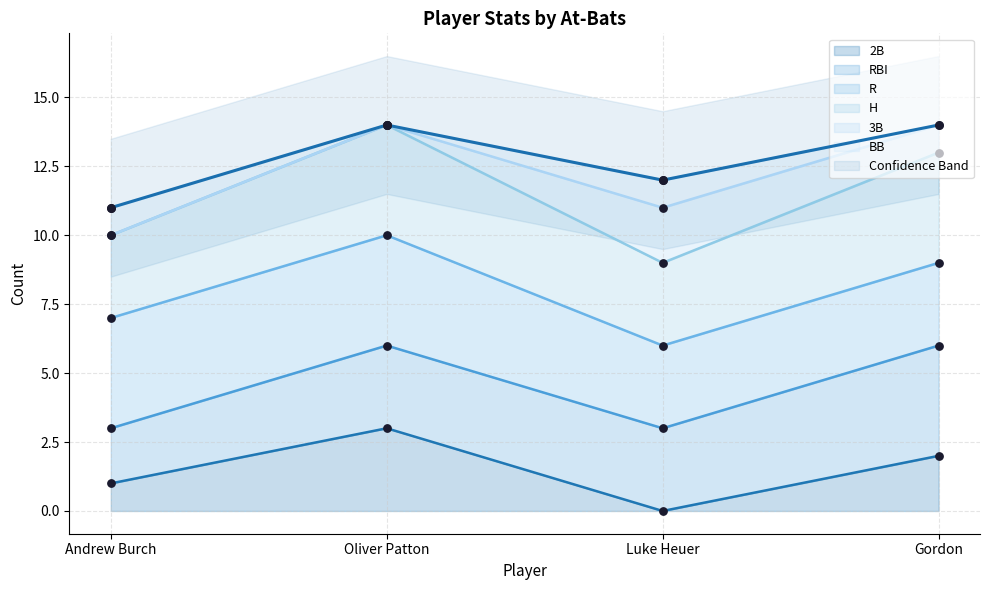

Rank the categories by 2B value from lowest to highest.

Luke Heuer, Andrew Burch, Gordon, Oliver Patton